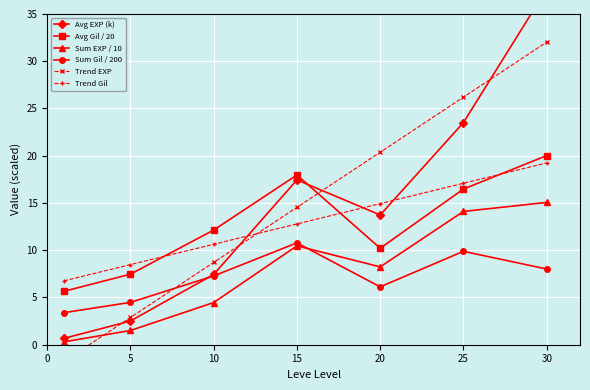

True or false: Sum EXP / 10 has more than 2 interior local peaks.

False